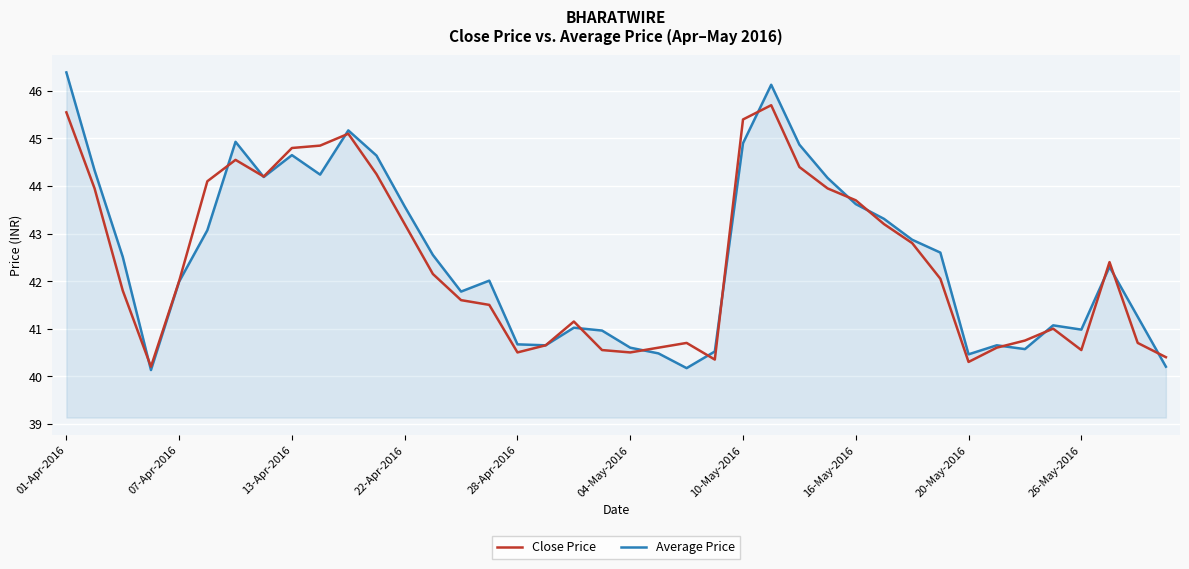

Does the chart display data point markers on the line(s)?

No